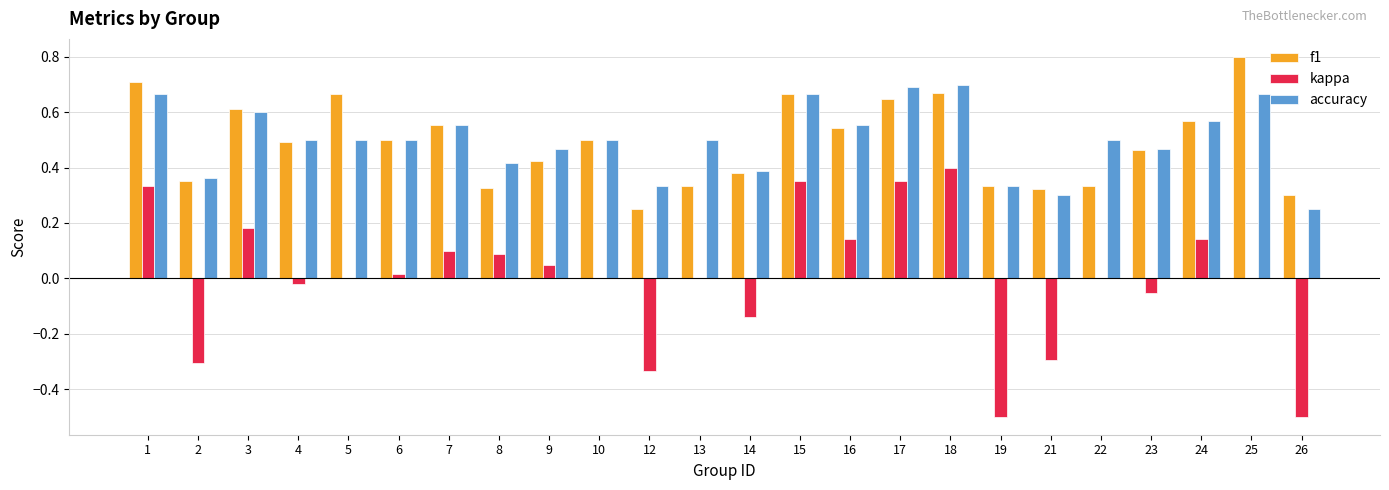

How many groups of bars are there?

24